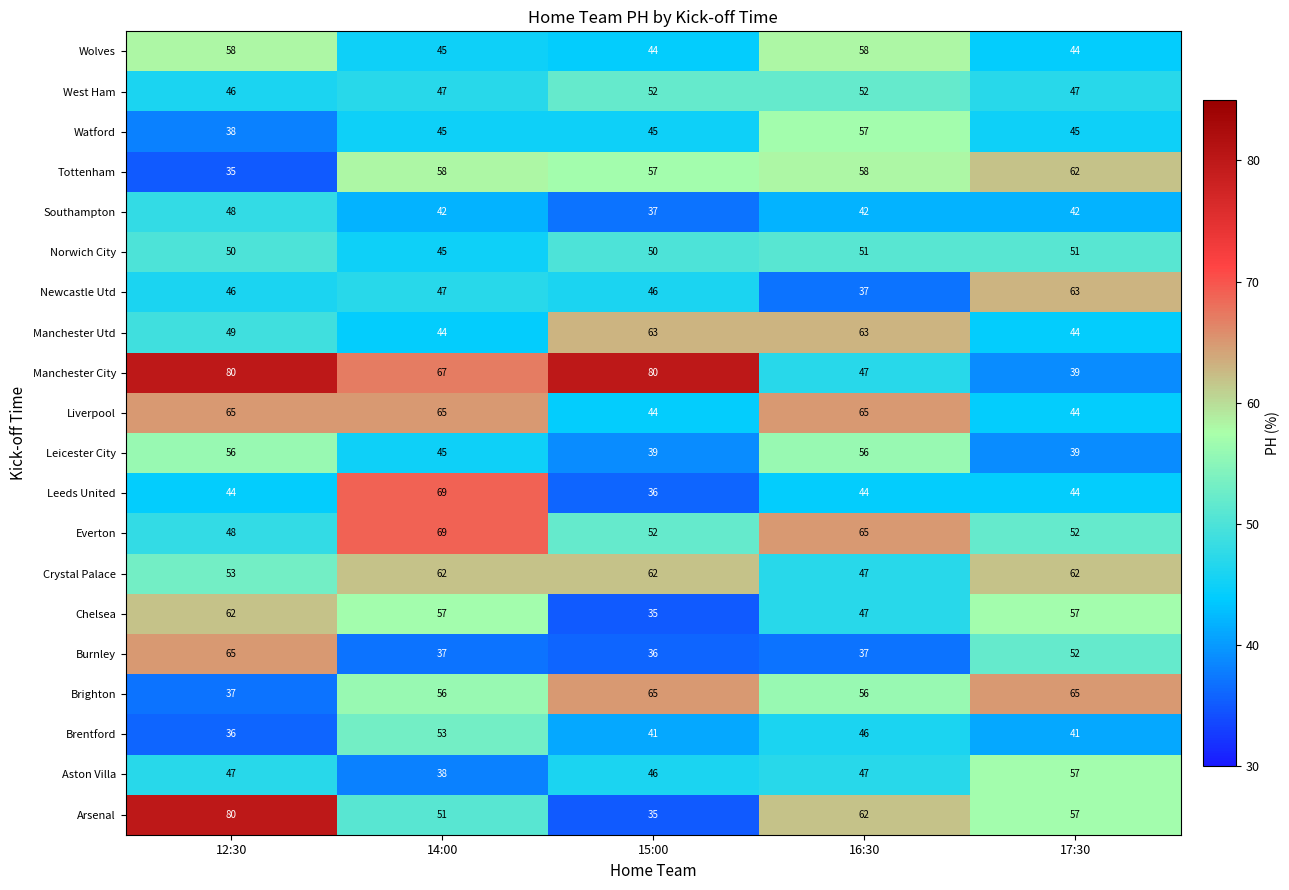

How many categories are shown in the chart?

5